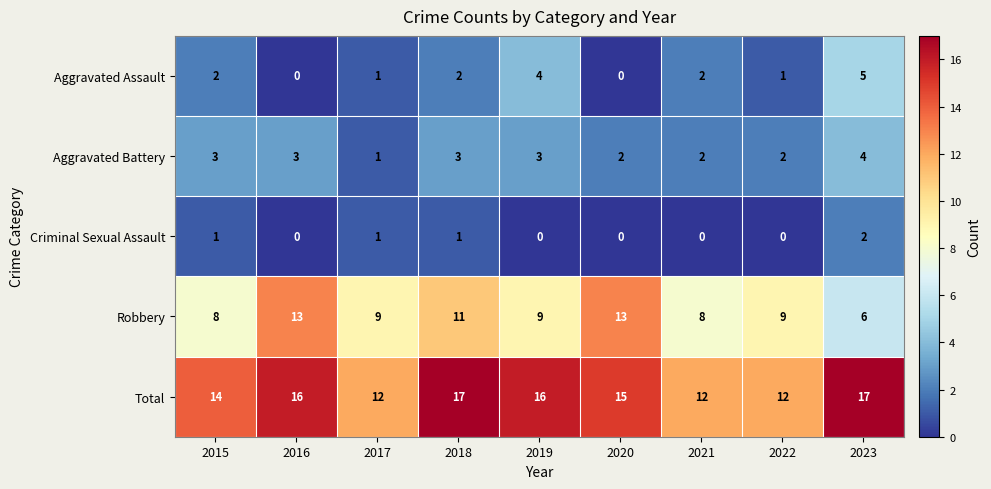

What is the total value across all series at 2021?

24